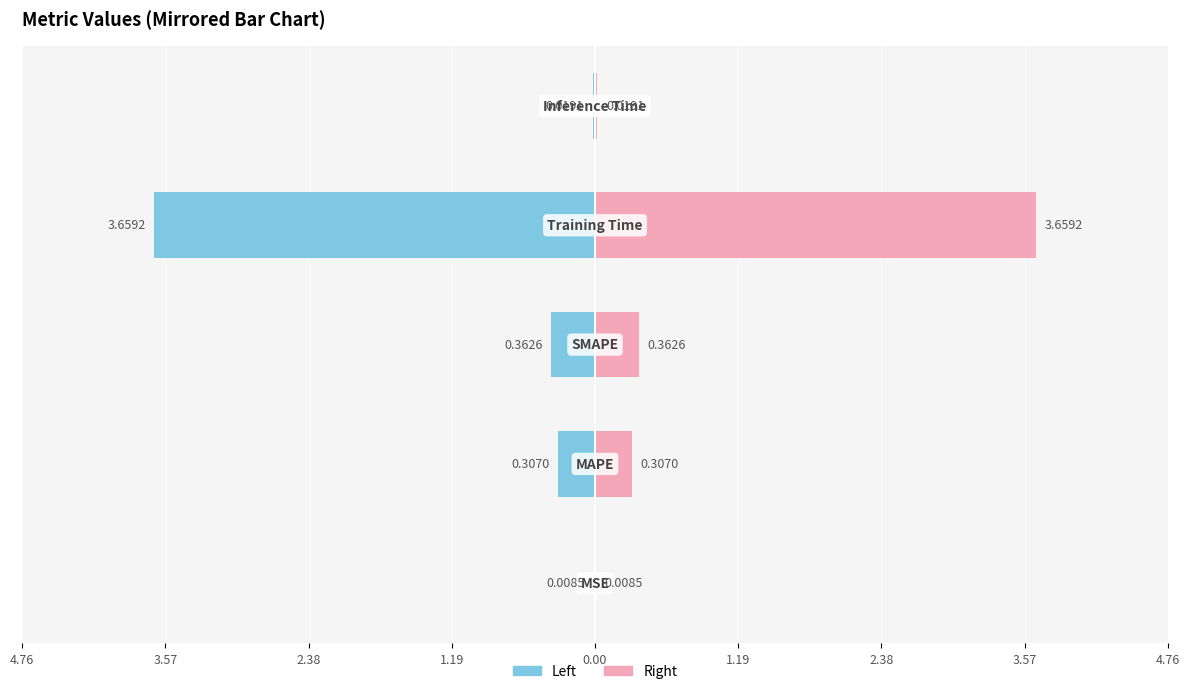

What is the difference between the second highest and minimum values in the Value (right) series?

0.4